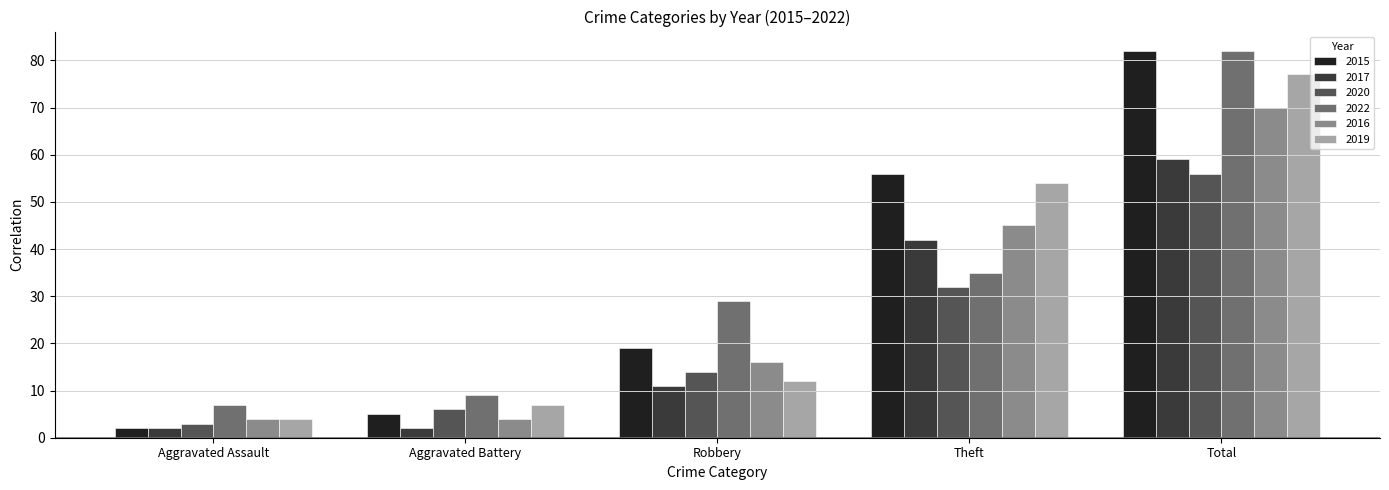

Does the chart contain stacked bars?

No